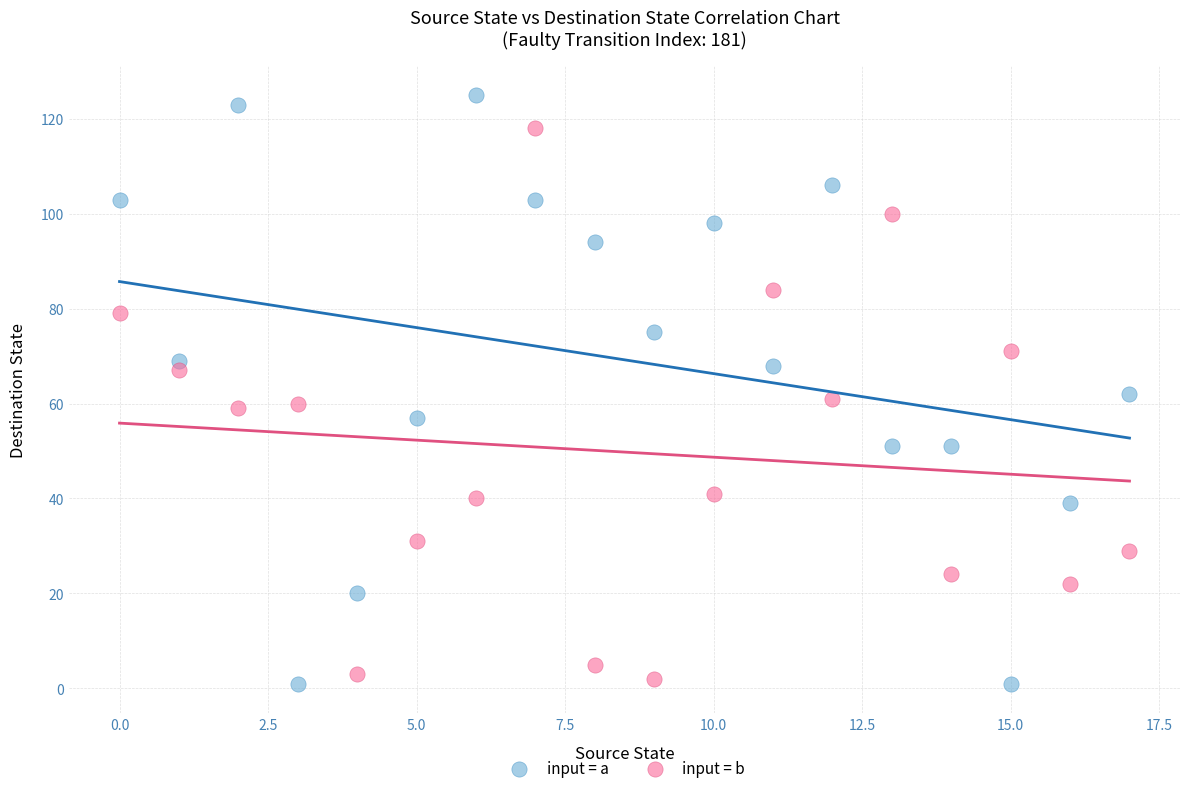

What are all the series names shown in the legend?

input = a, input = b